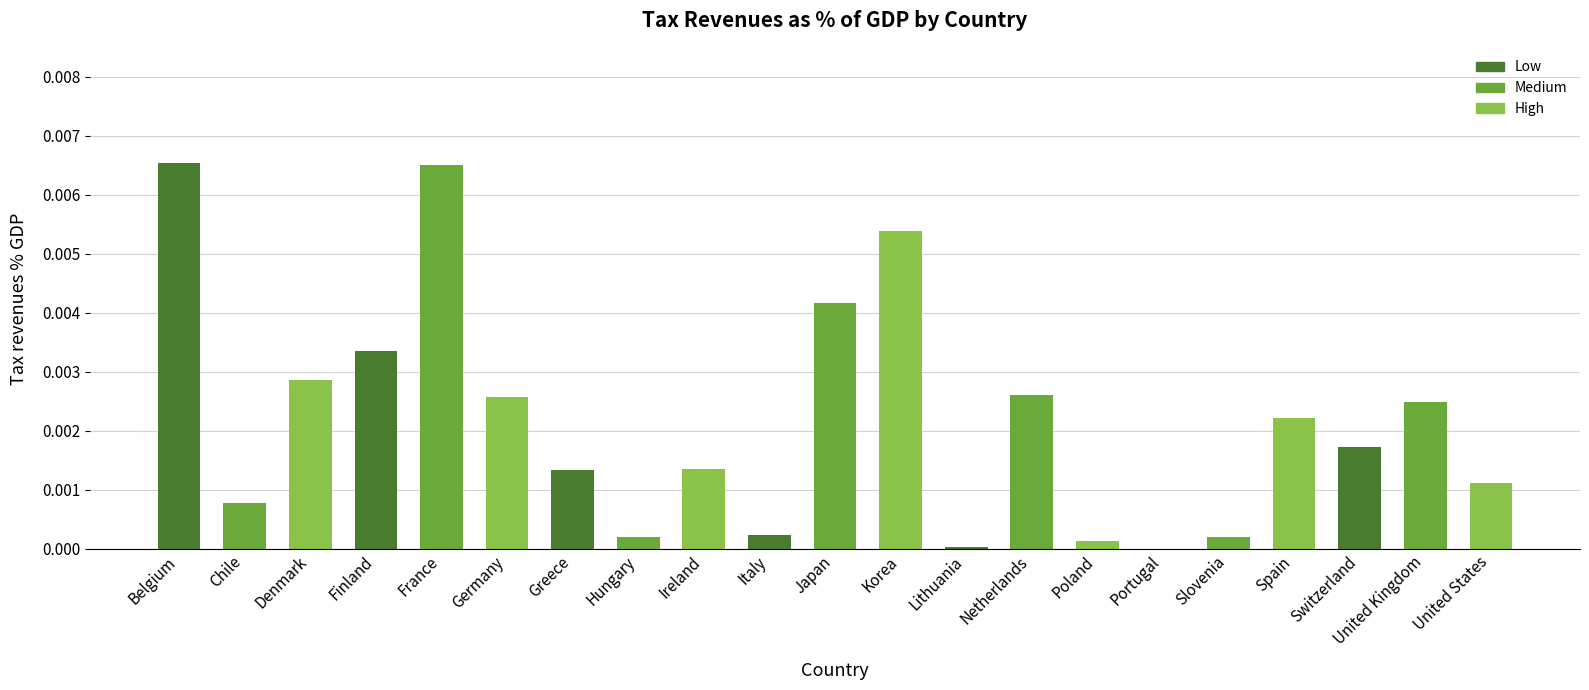

The value at Japan is 0.0. True or false?

True